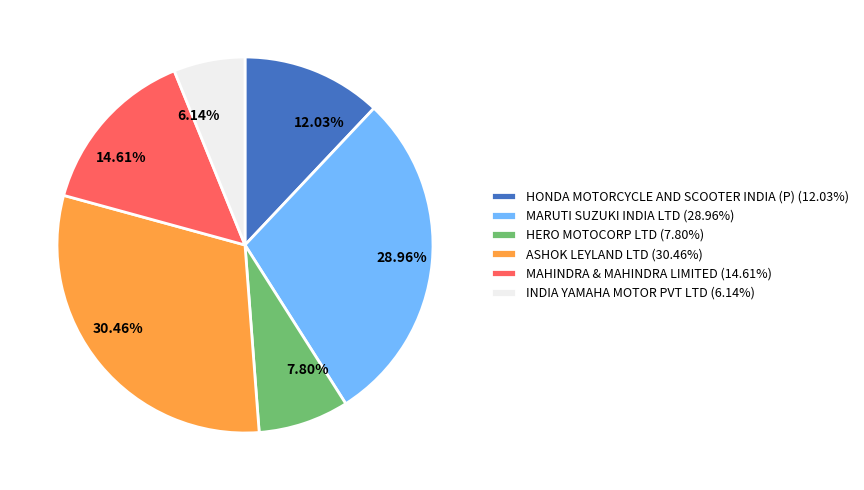

Which category has the smallest portion of the pie?

INDIA YAMAHA MOTOR PVT LTD